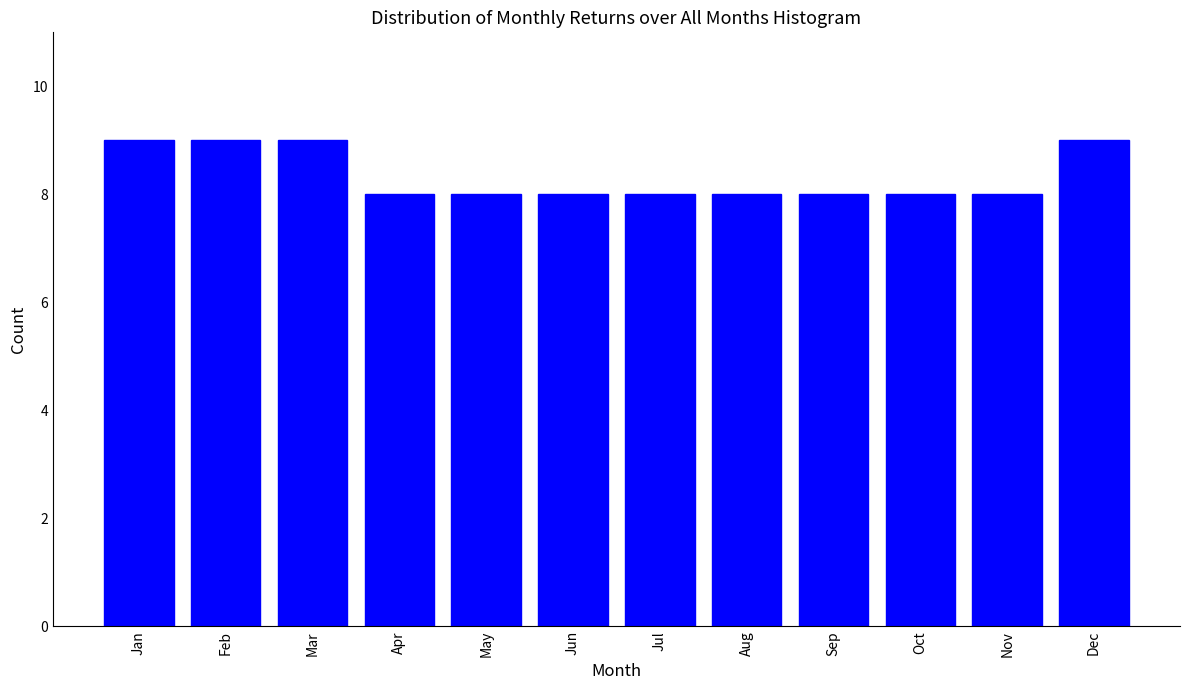

Reading left to right, transcribe all the data shown in this chart.

Jan=9	Feb=9	Mar=9	Apr=8	May=8	Jun=8	Jul=8	Aug=8	Sep=8	Oct=8	Nov=8	Dec=9